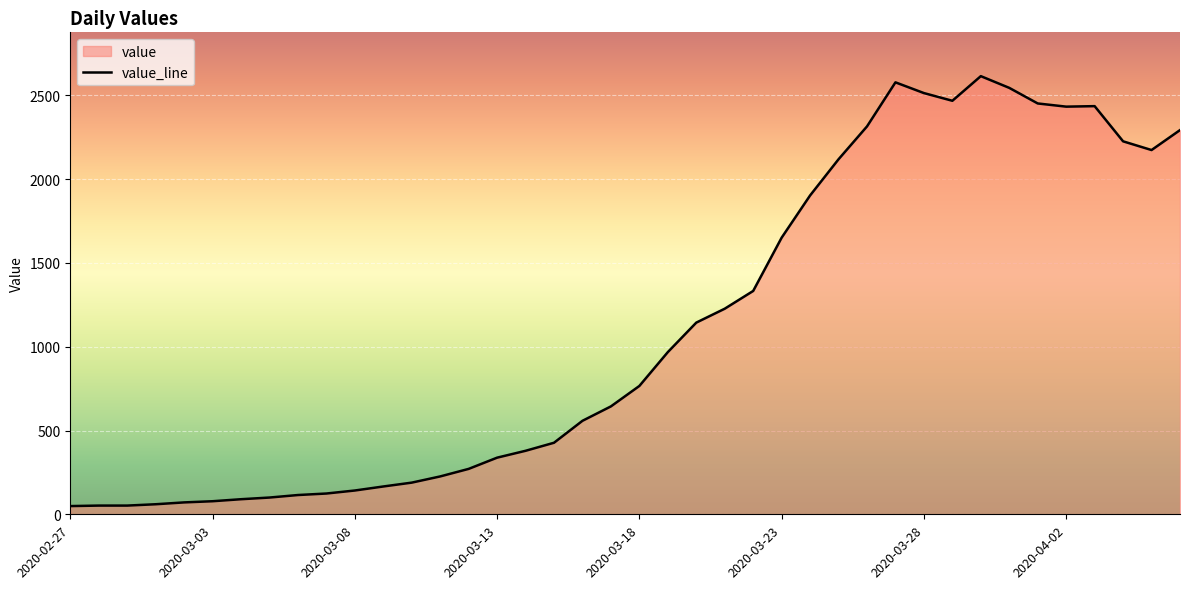

Where is the data nearest to the value 1332?

2020-03-22